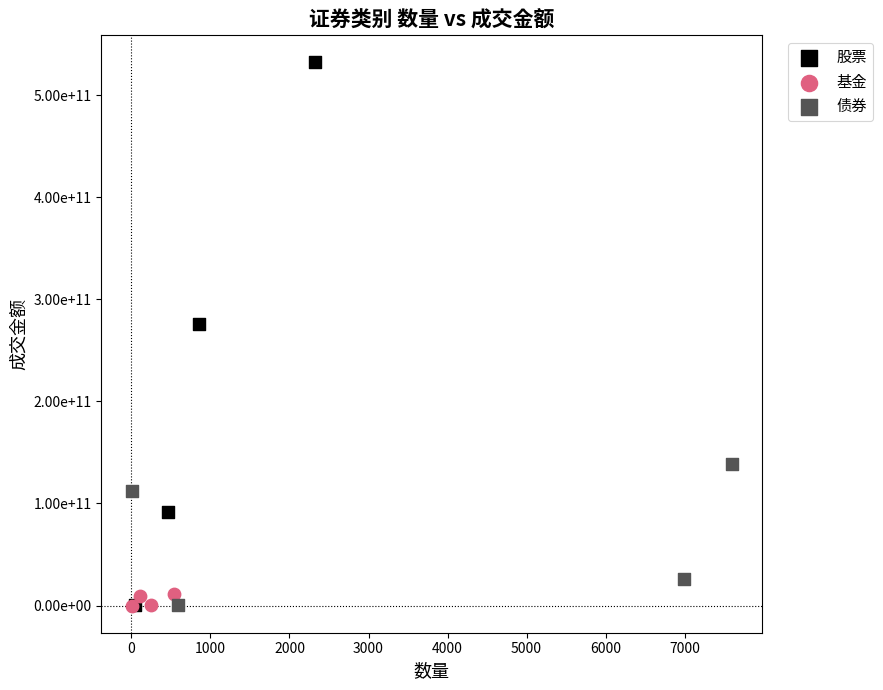

Which series has the largest Y range (max minus min)?

股票